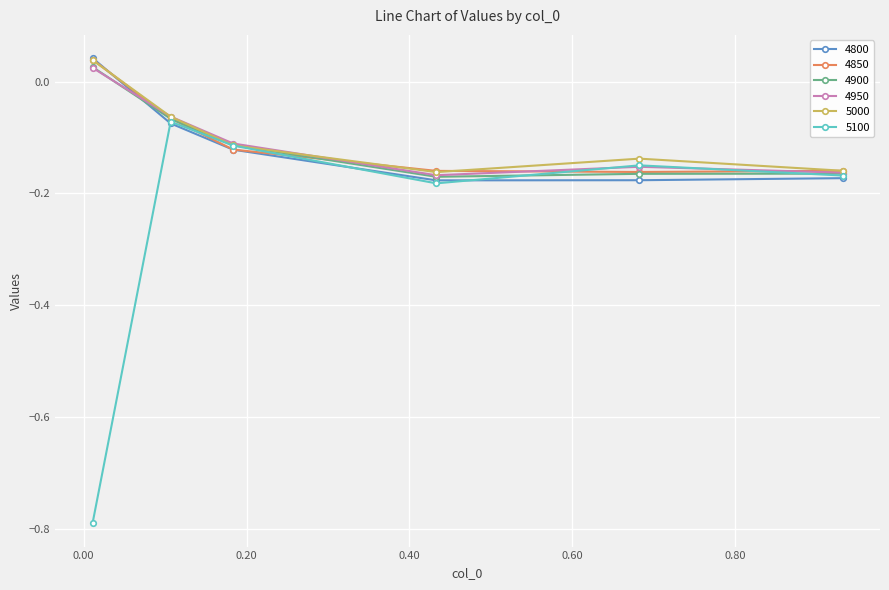

True or false: 4800 has more than 2 points higher than both neighbors.

False